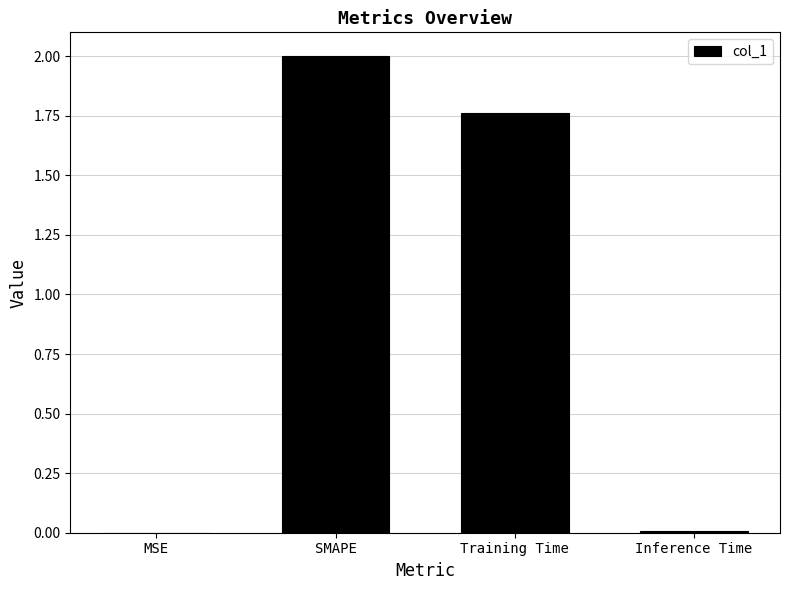

The value at SMAPE is 3.4. True or false?

False